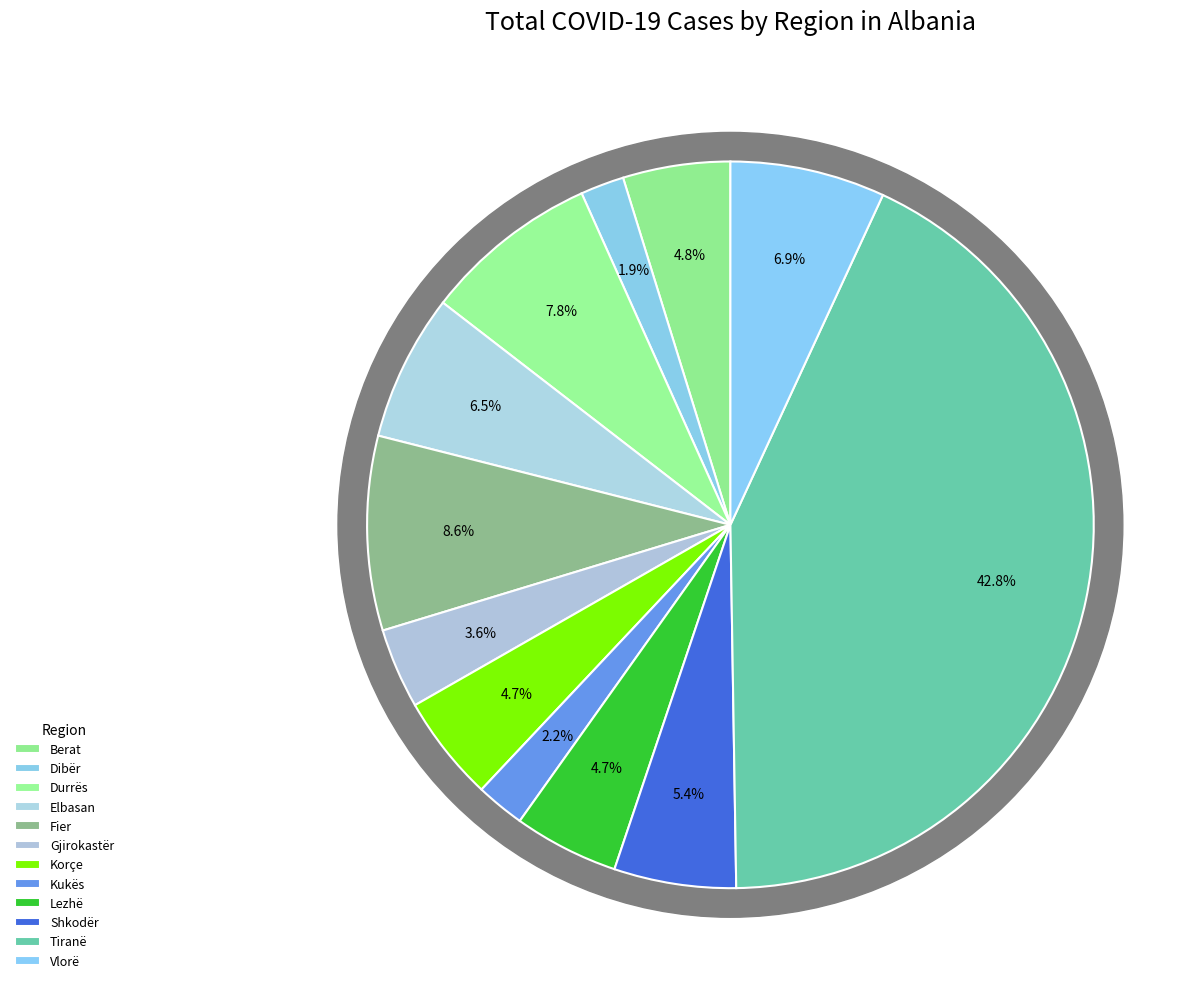

To the nearest percent, what percentage of the pie is Dibër?

2%